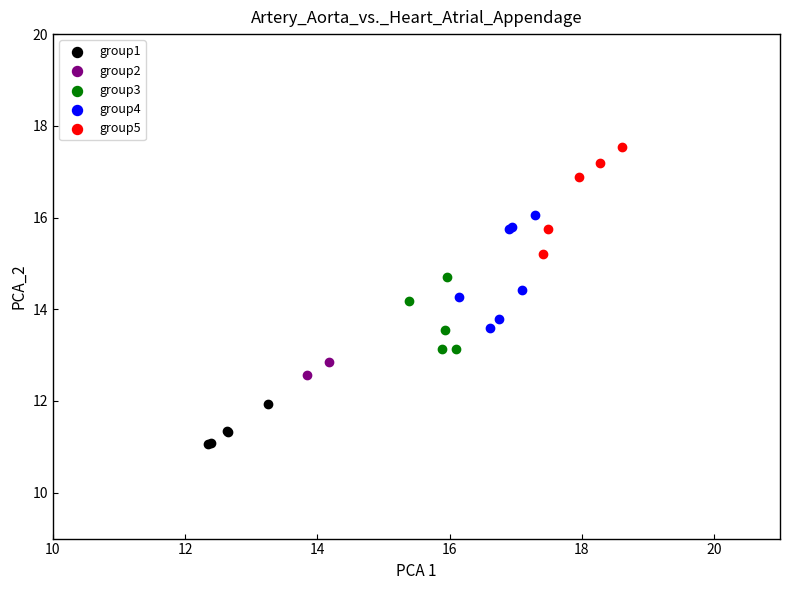

Which series reaches the maximum Y coordinate?

group5